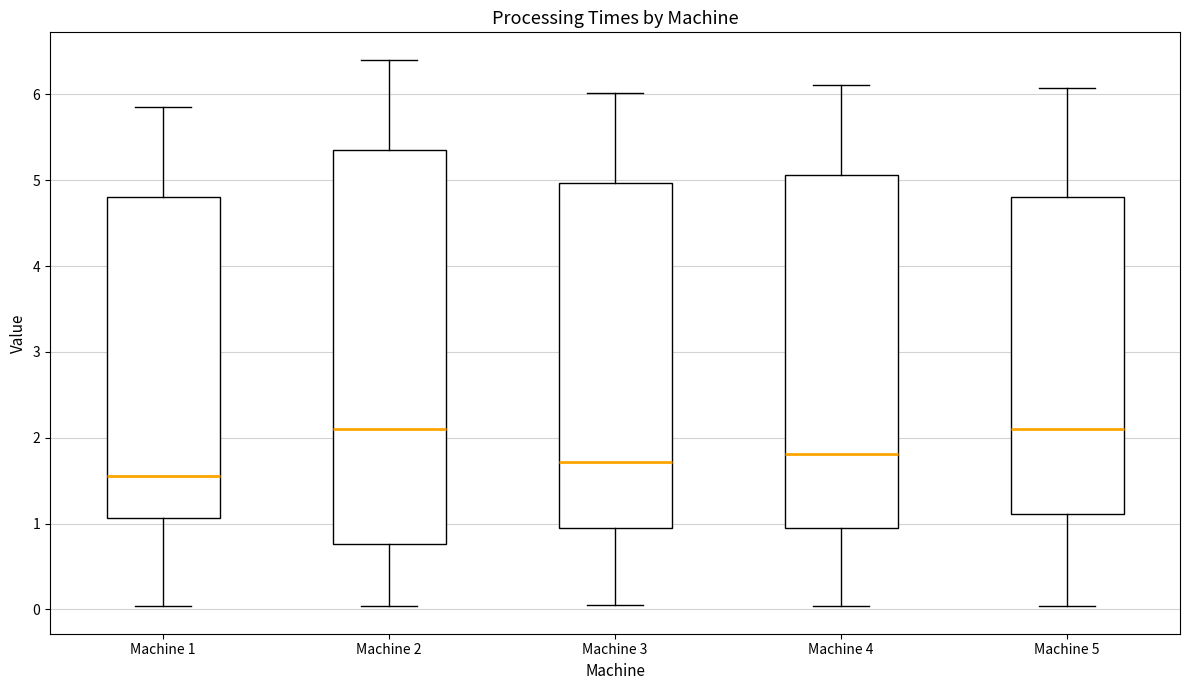

Reading left to right, read every box against the y-axis: the position of its median line, the range the box covers, and the ends of its whiskers. The values are not printed on the chart, so give them approximately, as read against the axis.

Machine 1: median 1.6, box 1.1 to 4.8, whiskers 0.0 to 5.9
Machine 2: median 2.1, box 0.8 to 5.4, whiskers 0.0 to 6.4
Machine 3: median 1.7, box 0.9 to 5.0, whiskers 0.0 to 6.0
Machine 4: median 1.8, box 1.0 to 5.1, whiskers 0.0 to 6.1
Machine 5: median 2.1, box 1.1 to 4.8, whiskers 0.0 to 6.1